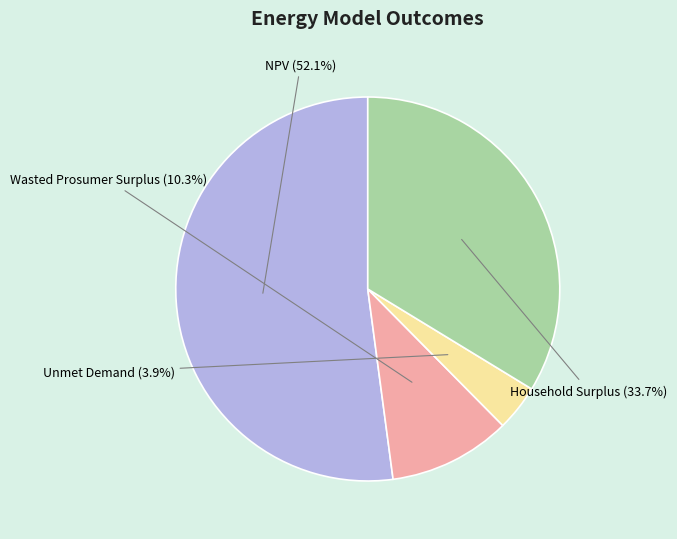

Is there any slice that represents more than half of the pie?

Yes